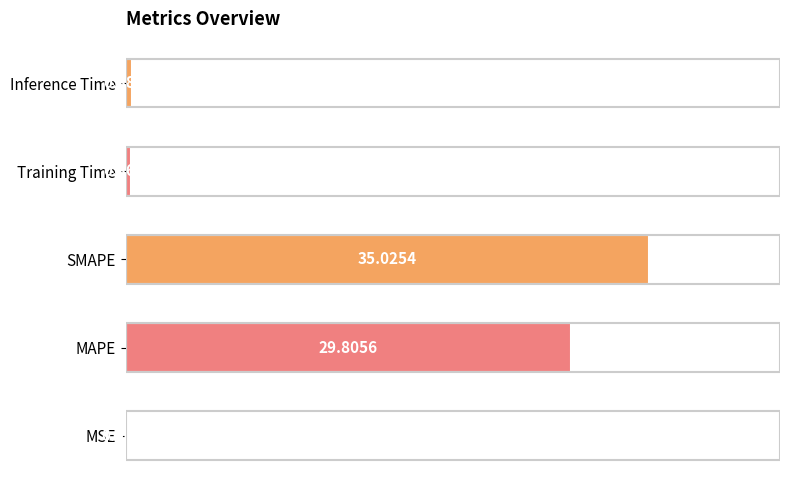

Between MAPE and SMAPE, which is larger?

SMAPE